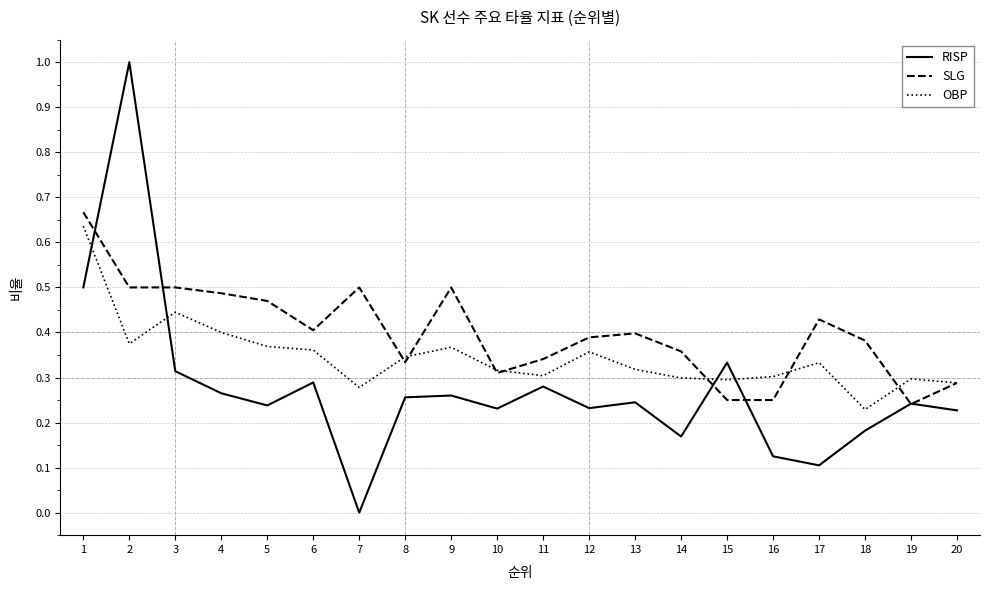

At which label is OBP closest to 0?

18